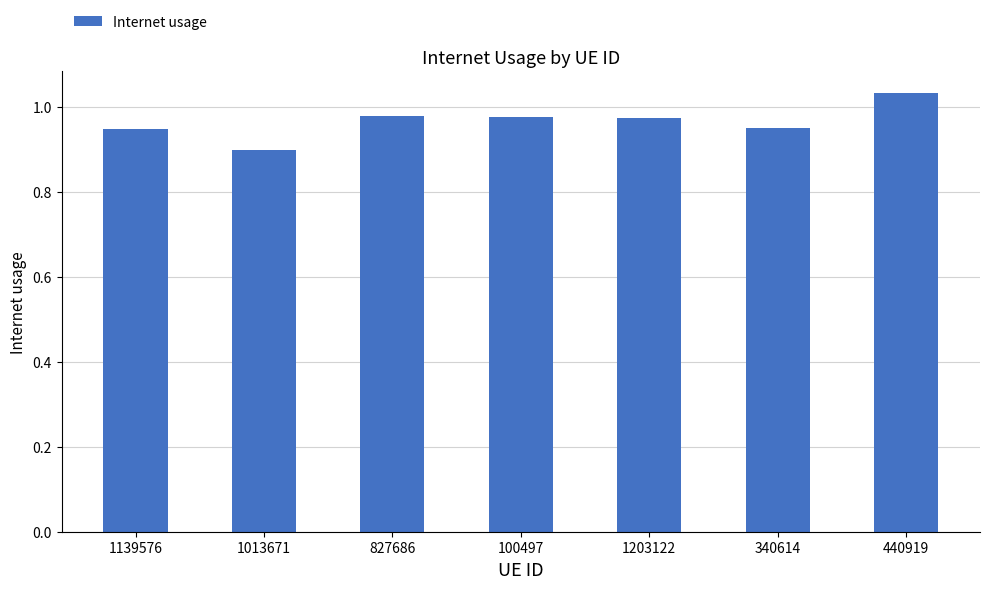

Is it true that the value at 440919 is 0.5?

False